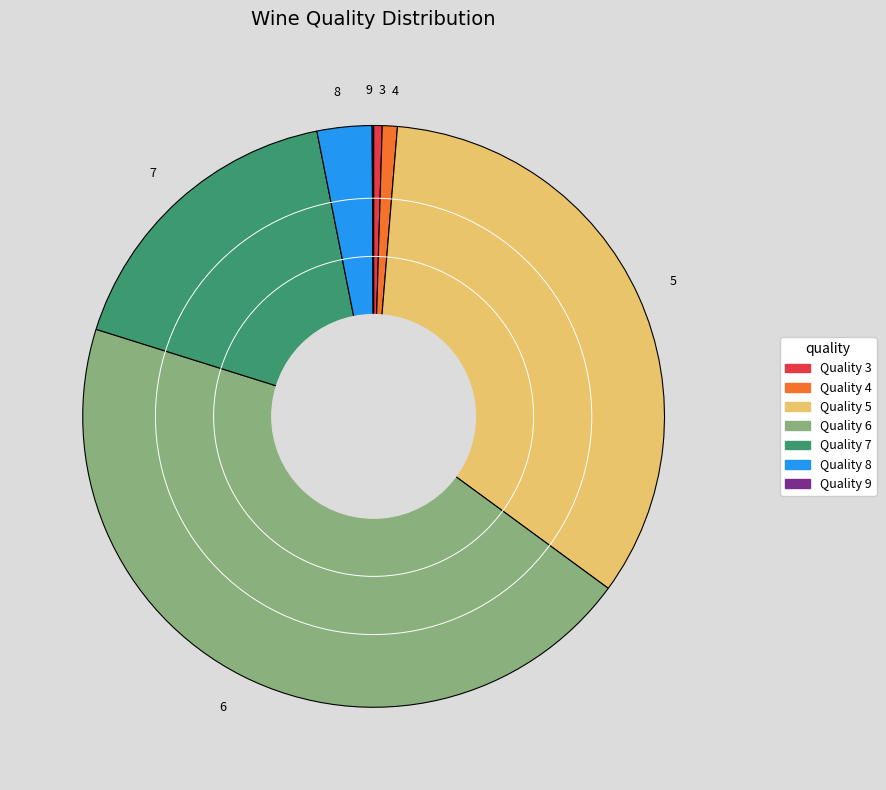

Does 4 account for over 50% of the chart?

No